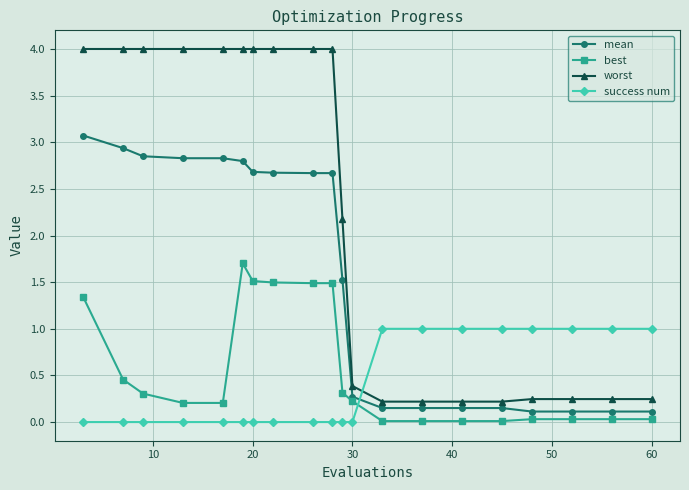

What is the value of the worst point at the 4th from the left?

4.0